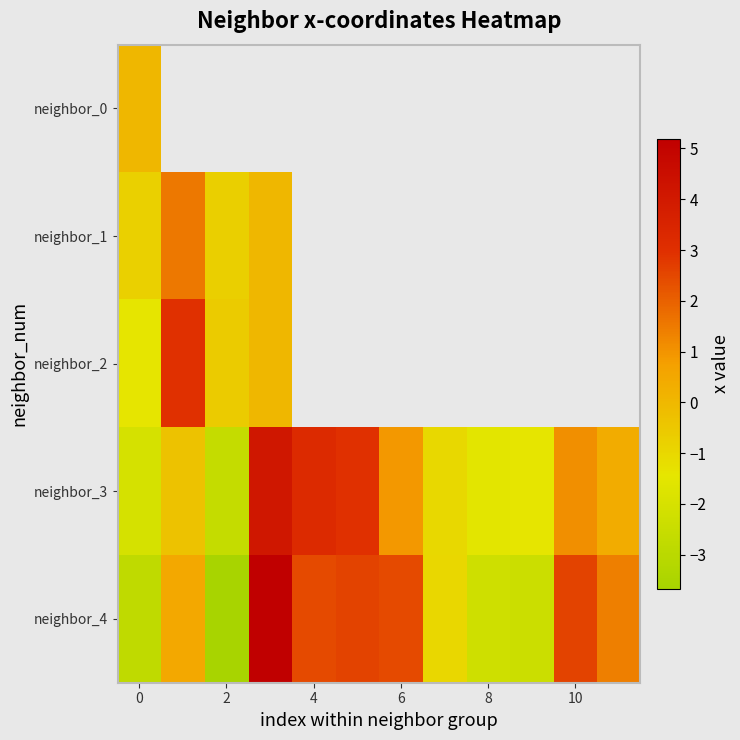

Which series has the largest range (max minus min)?

neighbor_4